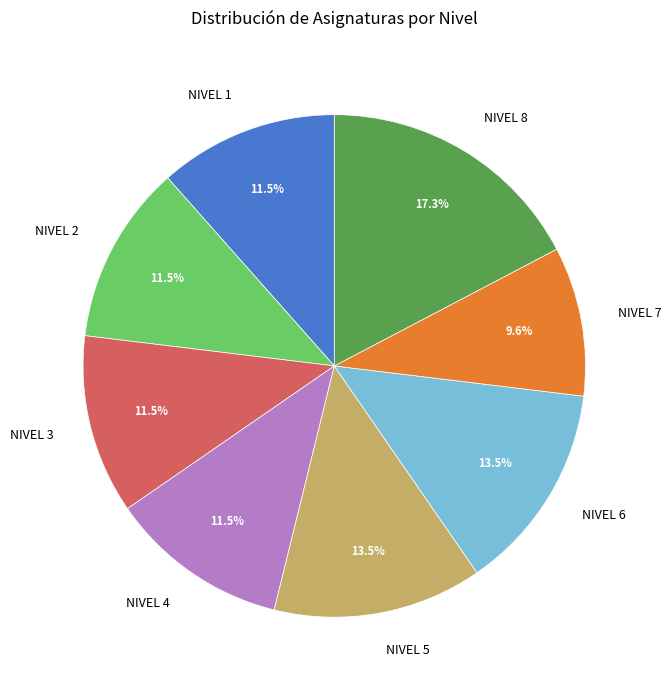

To the nearest percent, what percentage of the pie is NIVEL 7?

10%